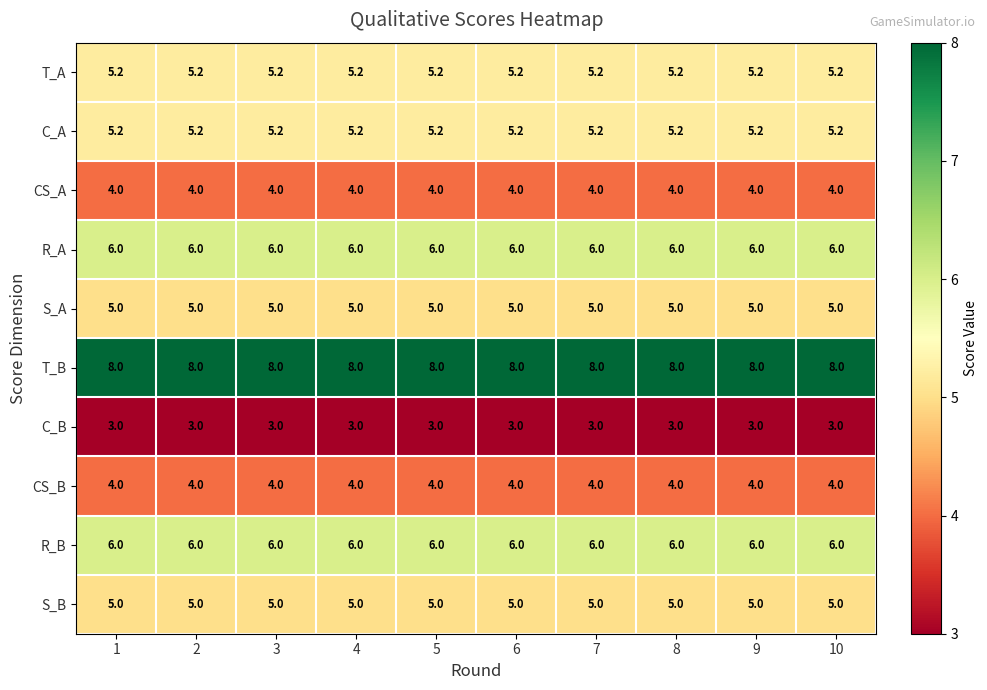

What is the greatest value displayed?

8.0